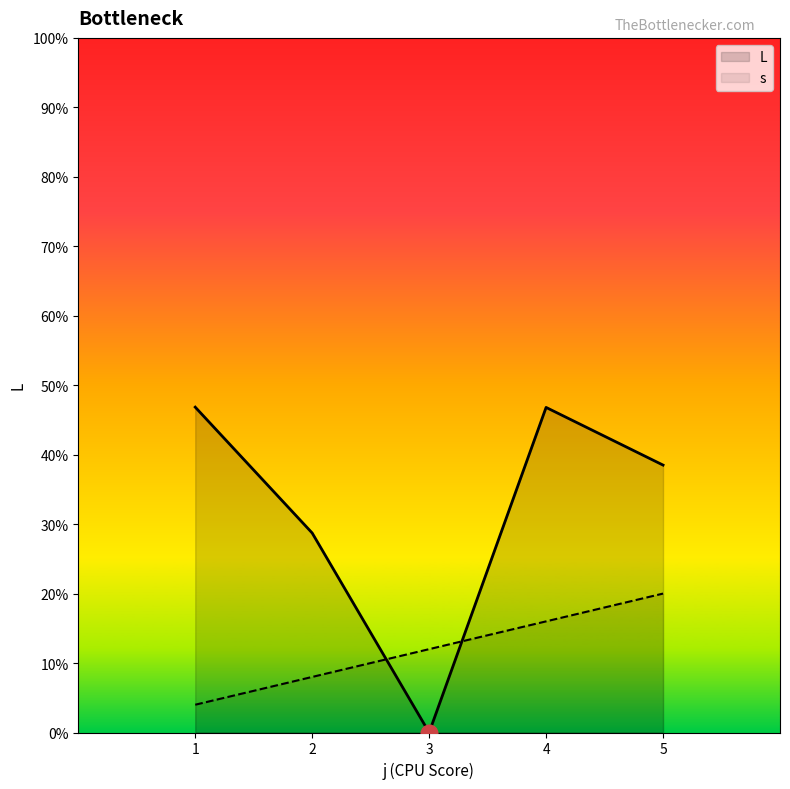

How many intersections are there between L and s?

2